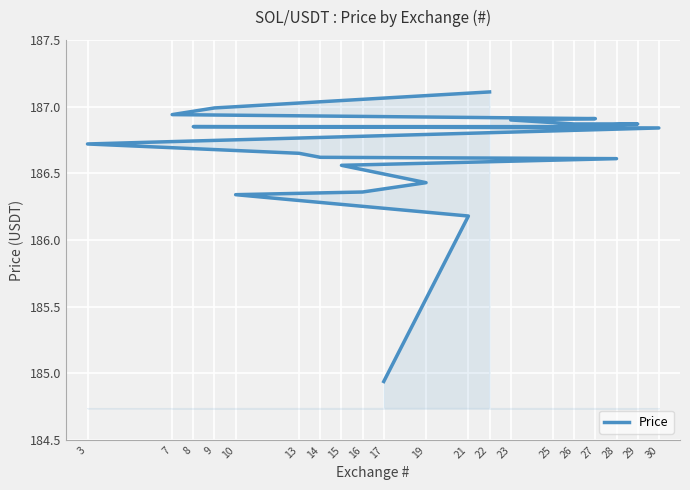

How many distinct data groups are displayed?

1